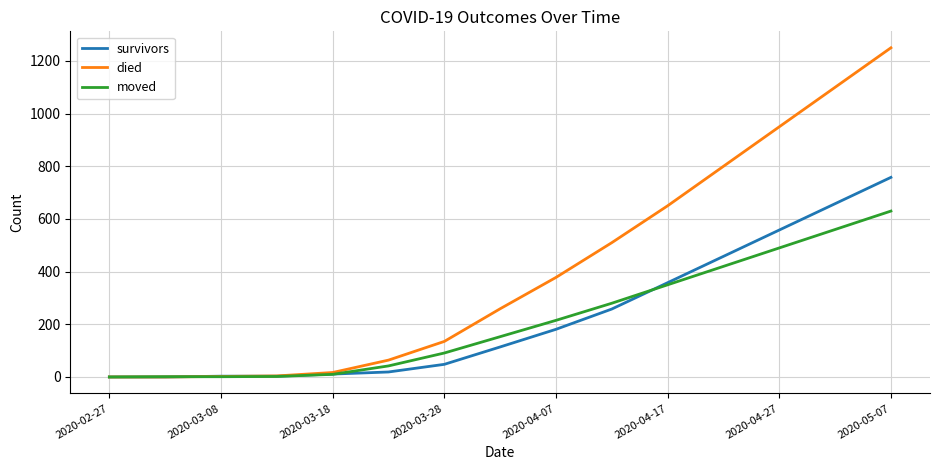

Which series has the largest range (max minus min)?

died